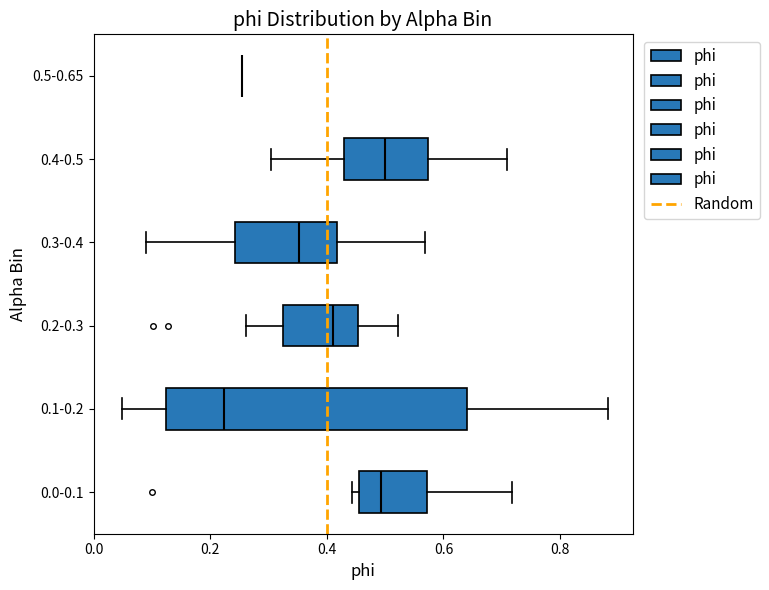

Reading bottom to top, read every box against the x-axis: the position of its median line, the range the box covers, and the ends of its whiskers. The values are not printed on the chart, so give them approximately, as read against the axis.

0.0-0.1: median 0.50, box 0.46 to 0.58, whiskers 0.44 to 0.72
0.1-0.2: median 0.22, box 0.12 to 0.64, whiskers 0.04 to 0.88
0.2-0.3: median 0.42, box 0.32 to 0.46, whiskers 0.26 to 0.52
0.3-0.4: median 0.36, box 0.24 to 0.42, whiskers 0.08 to 0.56
0.4-0.5: median 0.50, box 0.42 to 0.58, whiskers 0.30 to 0.70
0.5-0.65: box collapsed to a line at 0.26, whiskers 0.26 to 0.26